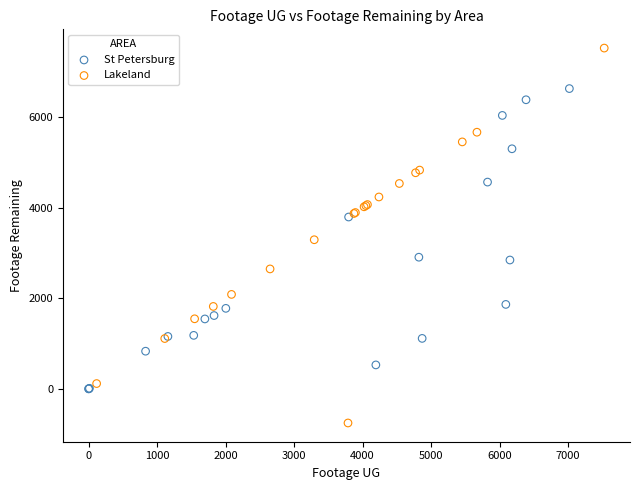

Which series contains the lowest Y value?

Lakeland